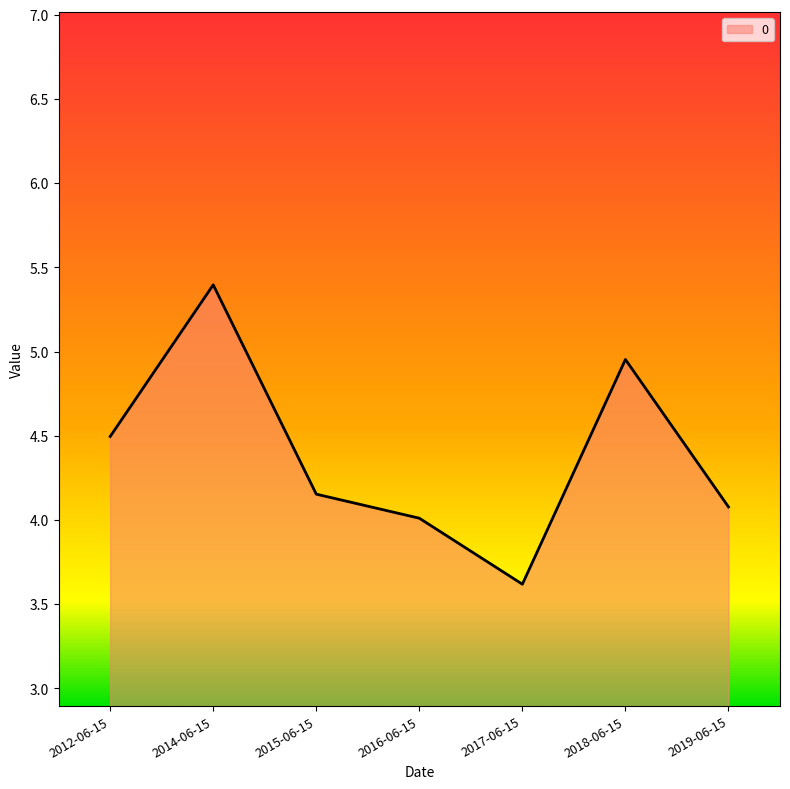

How many interior local peaks (higher than both neighbors) does the data have?

2